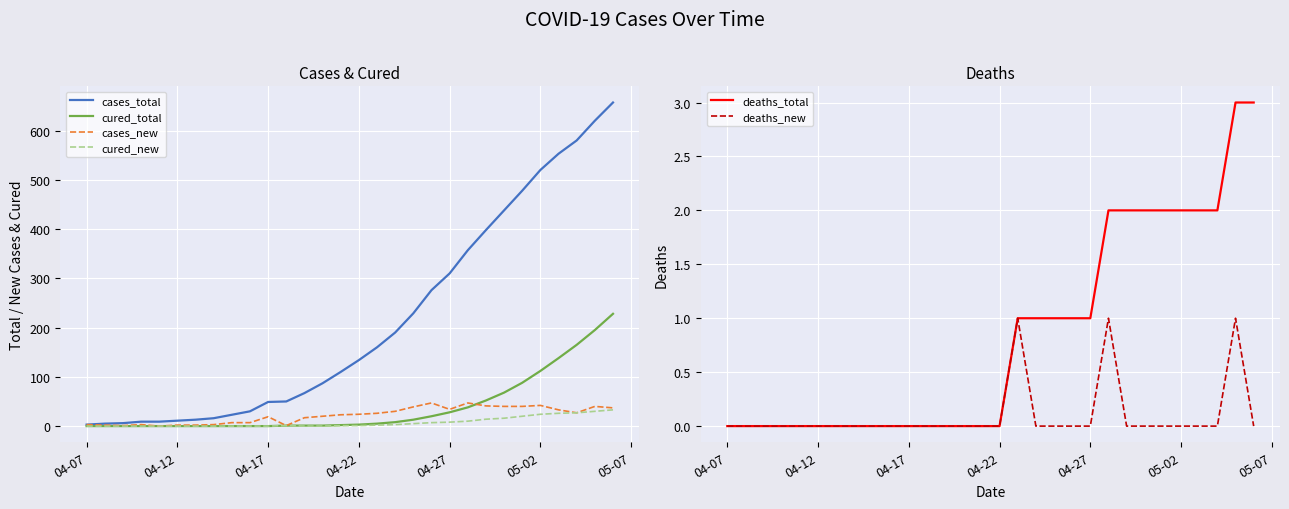

How many data points in cases_new are less than 24?

15